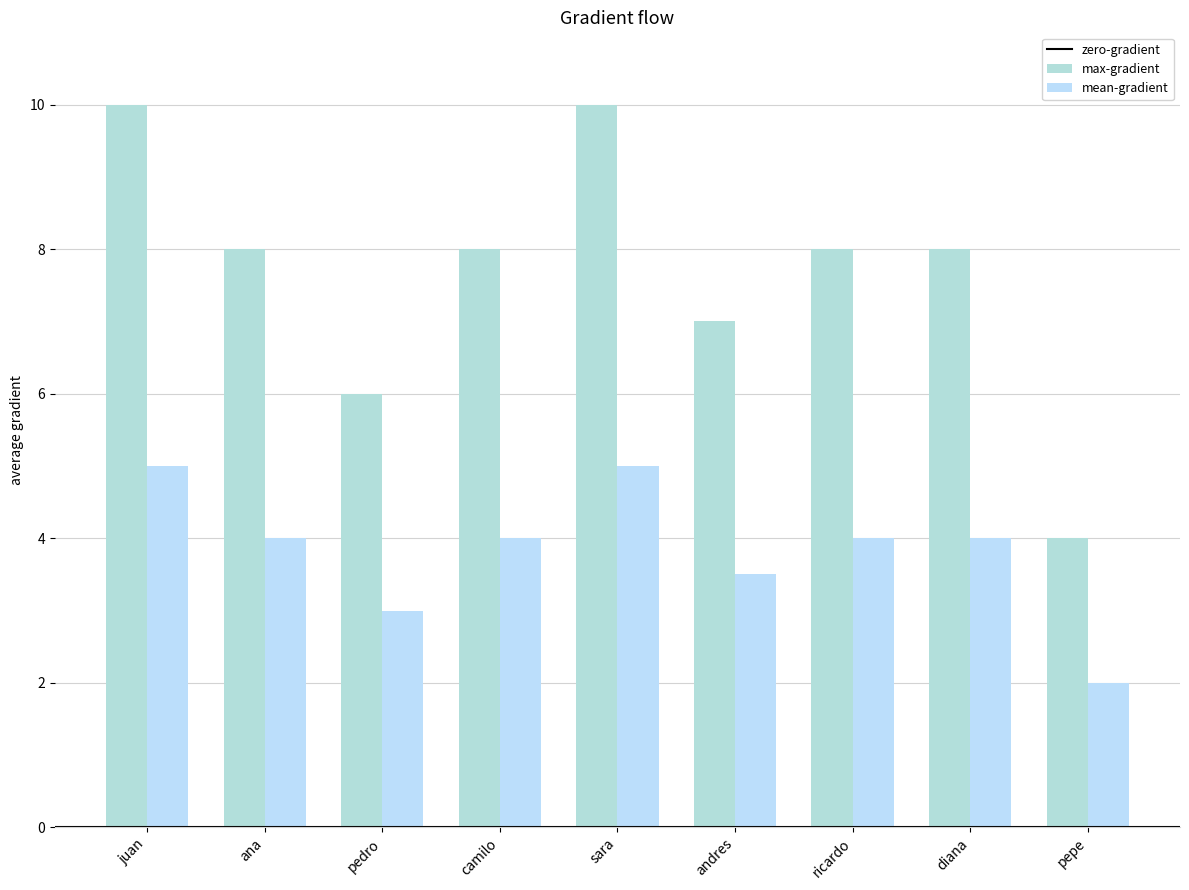

How many categories are shown in the chart?

9